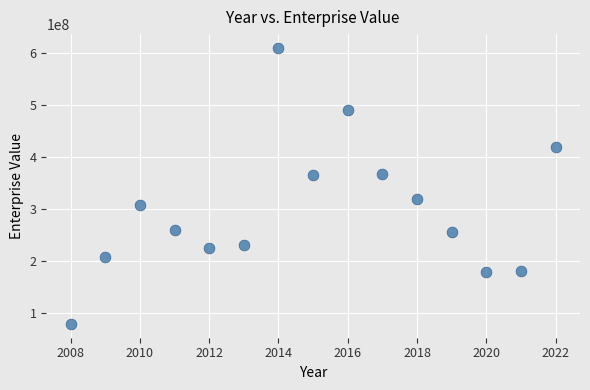

What is the range of X values (max minus min)?

14